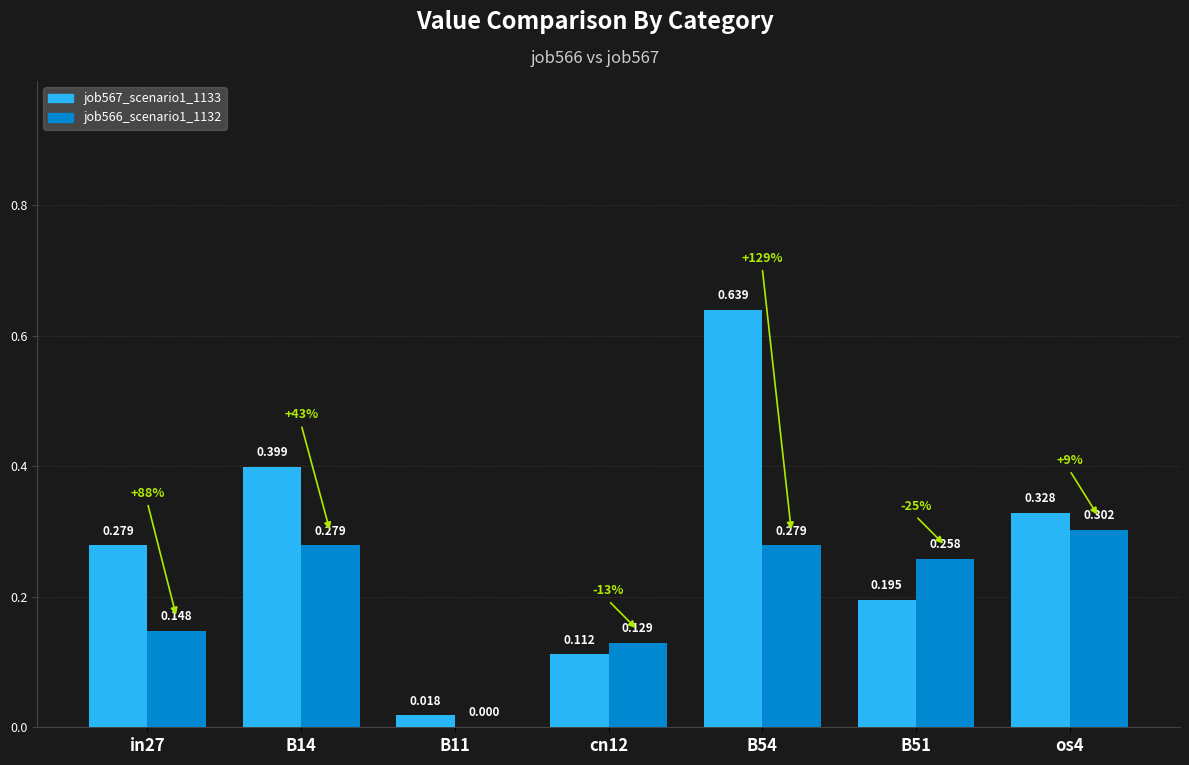

Which series has the widest spread of values?

job567_scenario1_1133